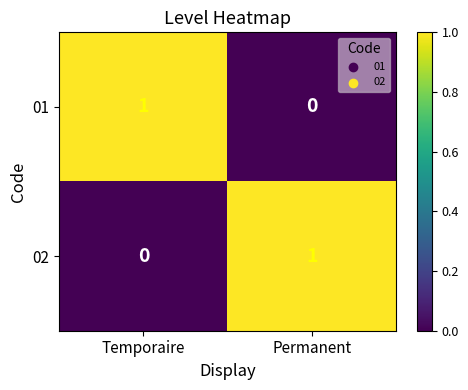

What is the spread (max minus min) of values at Permanent?

1